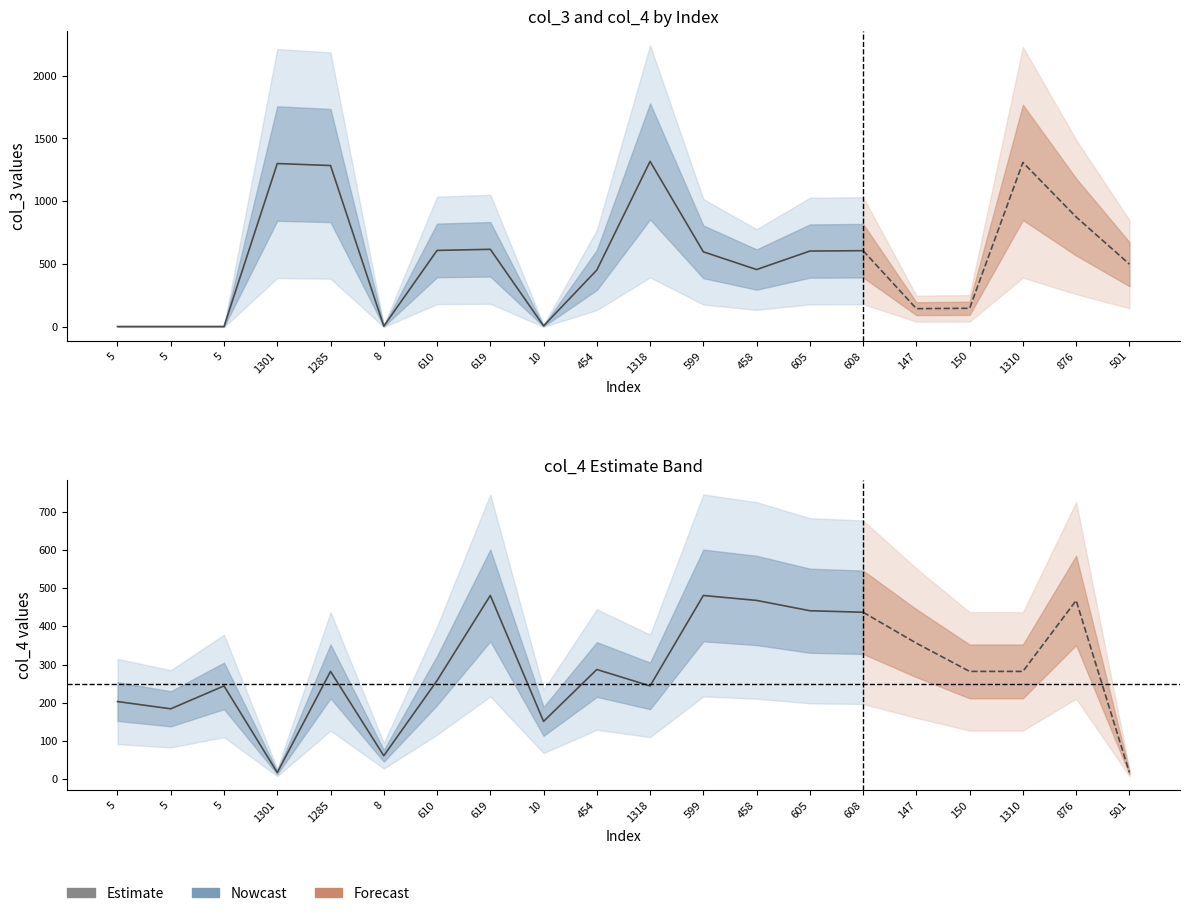

Rank the series by their average value, from lowest to highest.

col_4, col_3